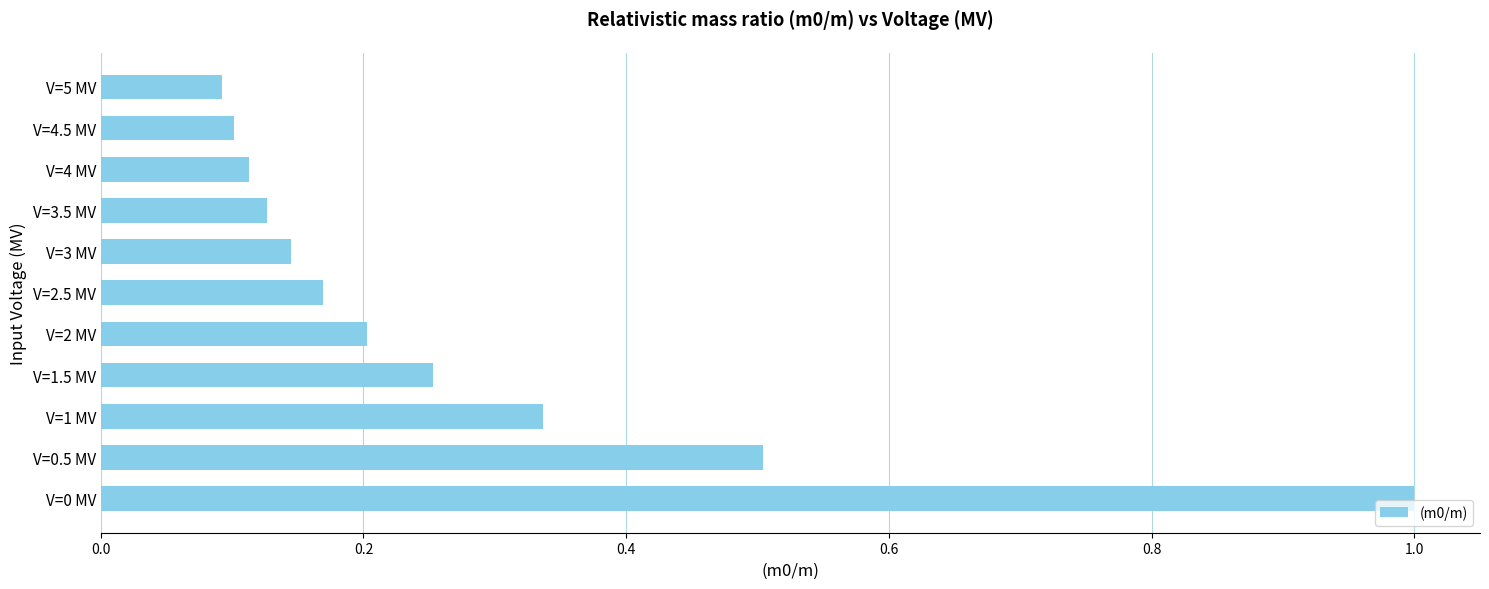

How many values are between 0 and 1?

11